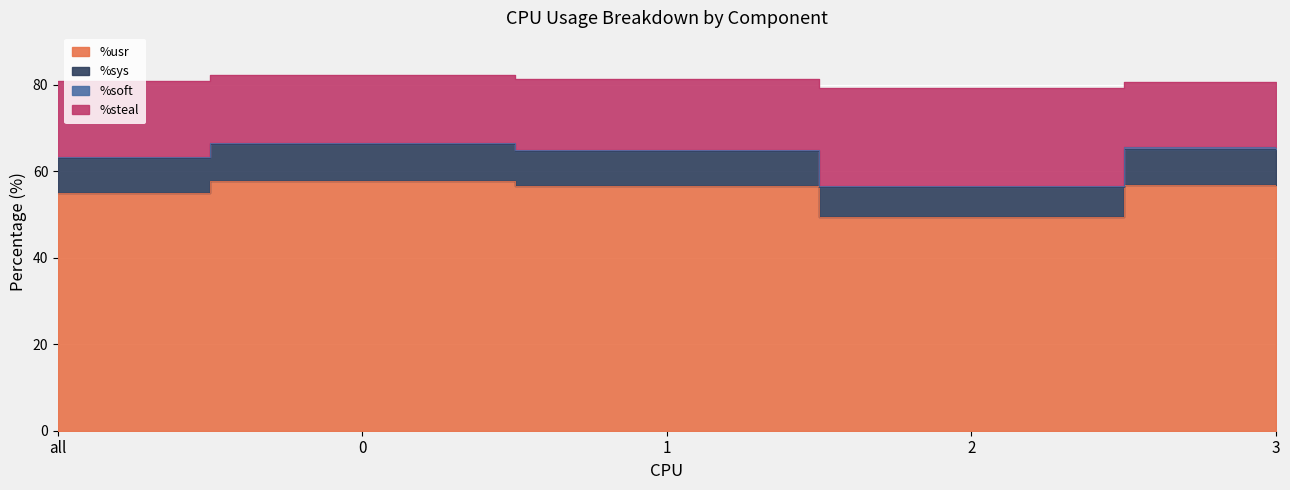

Is it true that %usr equals 95.8 at all?

False